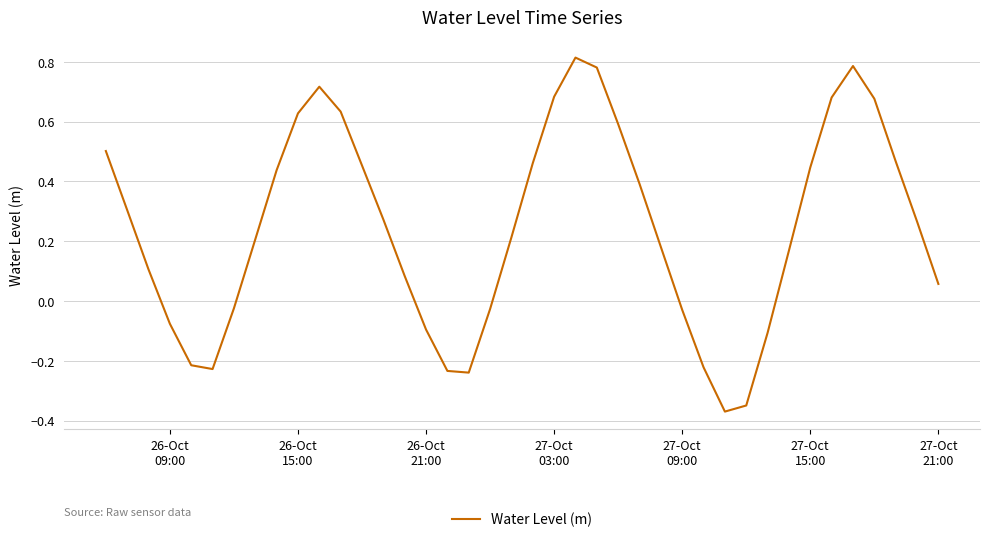

What is the difference between the maximum and minimum values?

1.2